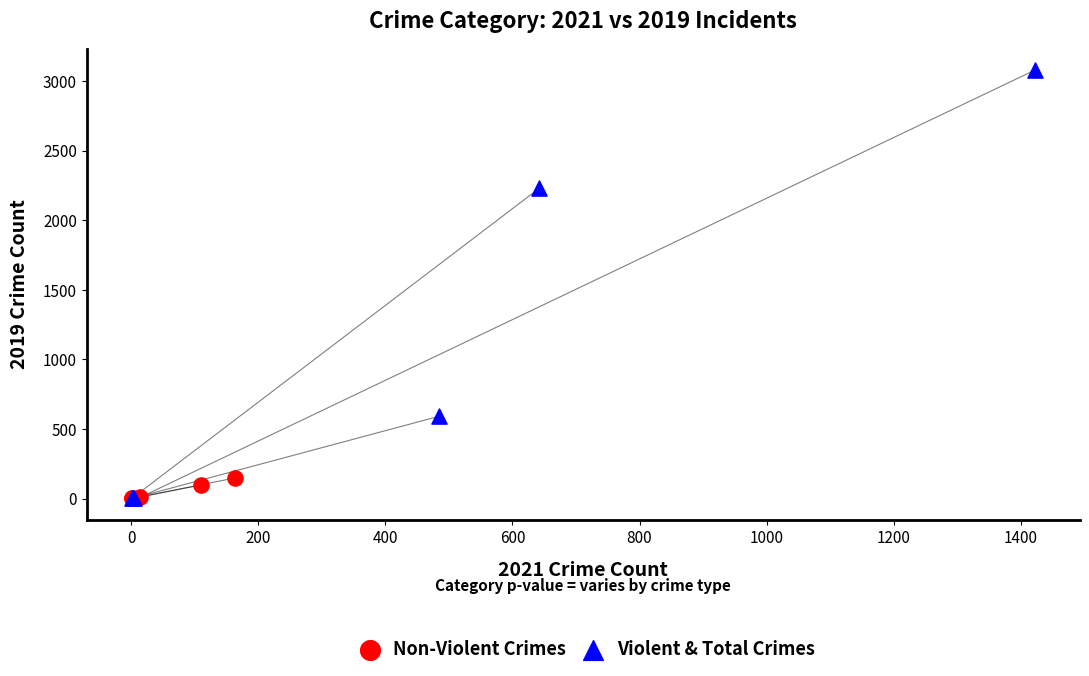

Which series reaches the maximum Y coordinate?

Violent & Total Crimes